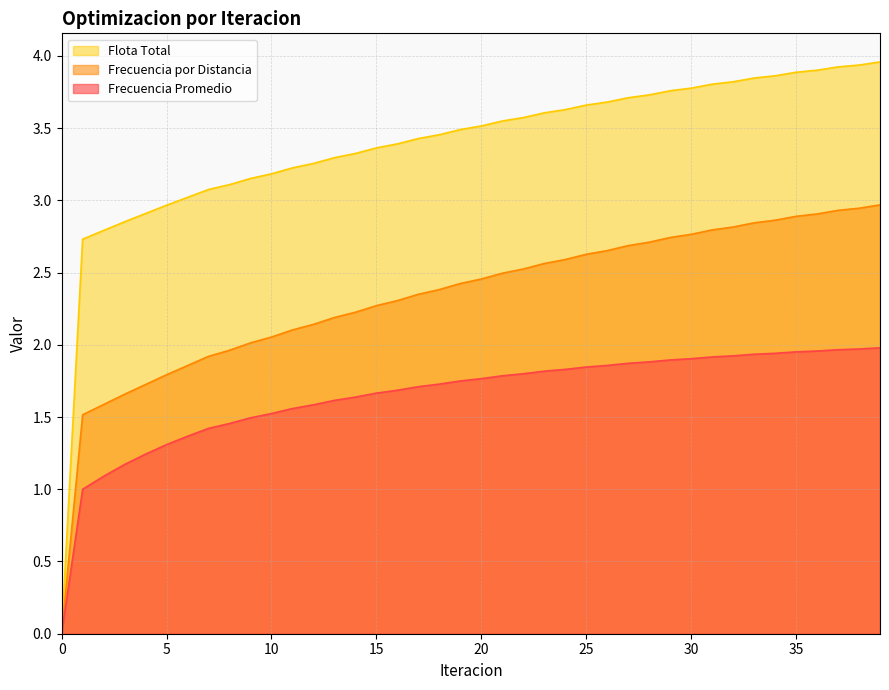

True or false: Flota Total and Frecuencia por Distancia intersect in this chart.

False